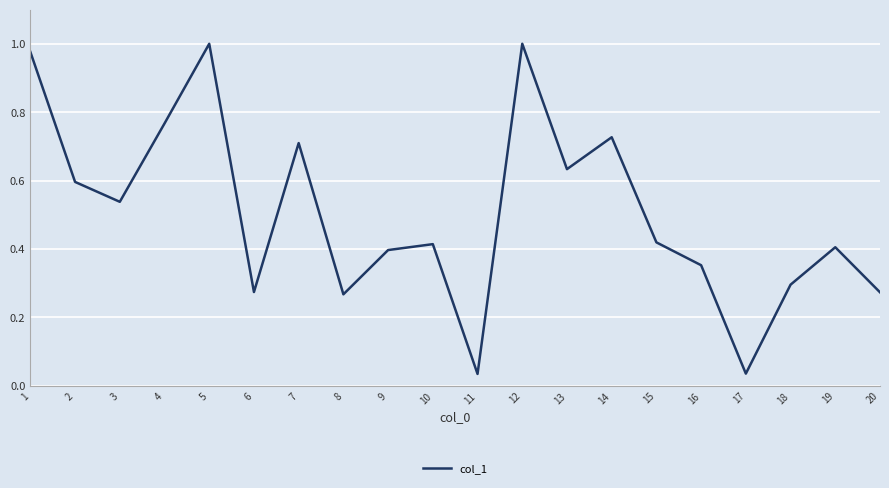

Is it true that the value at 2 is 0.9?

False